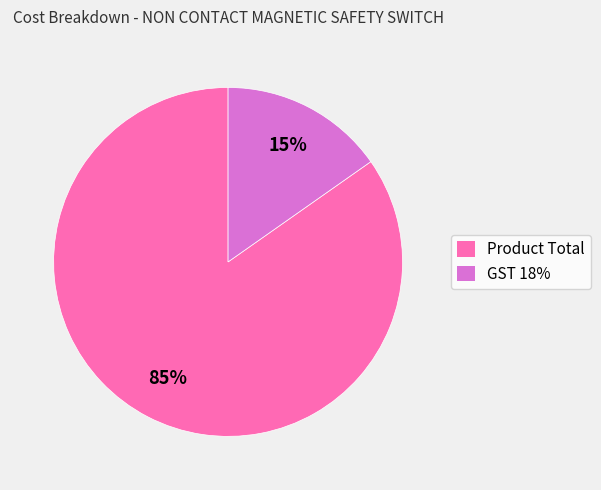

To the nearest percent, what percentage of the pie is Product Total?

85%